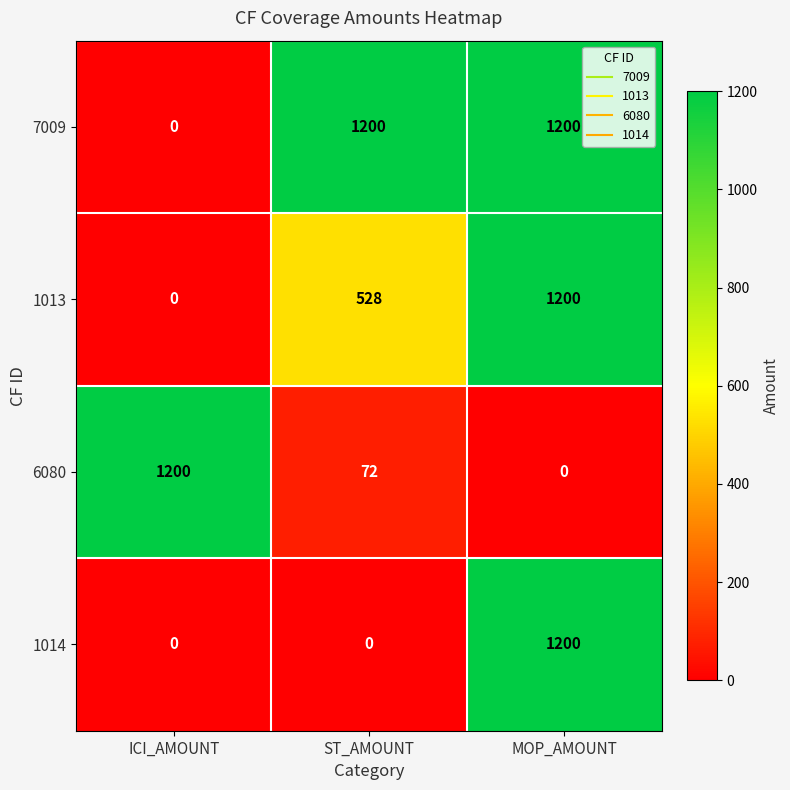

At which label is 1013 closest to 600?

ST_AMOUNT